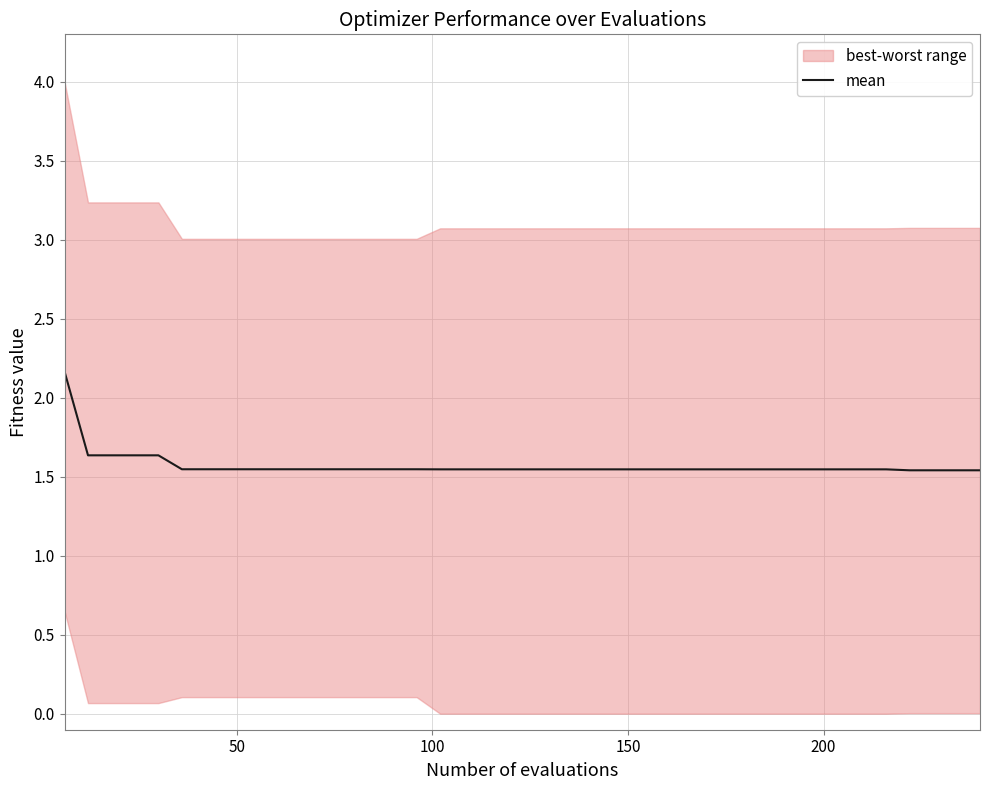

What is the maximum value for mean?

2.2